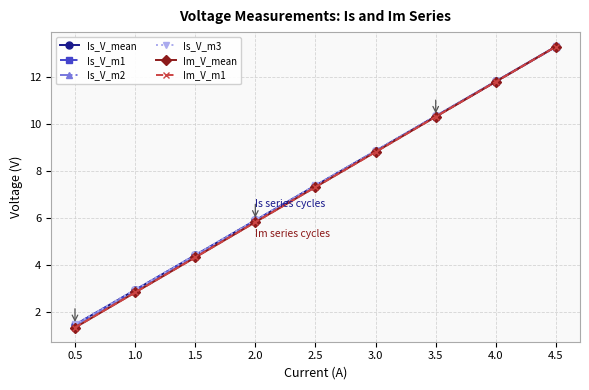

What is the sum of all Im_V_m1 values?

66.0